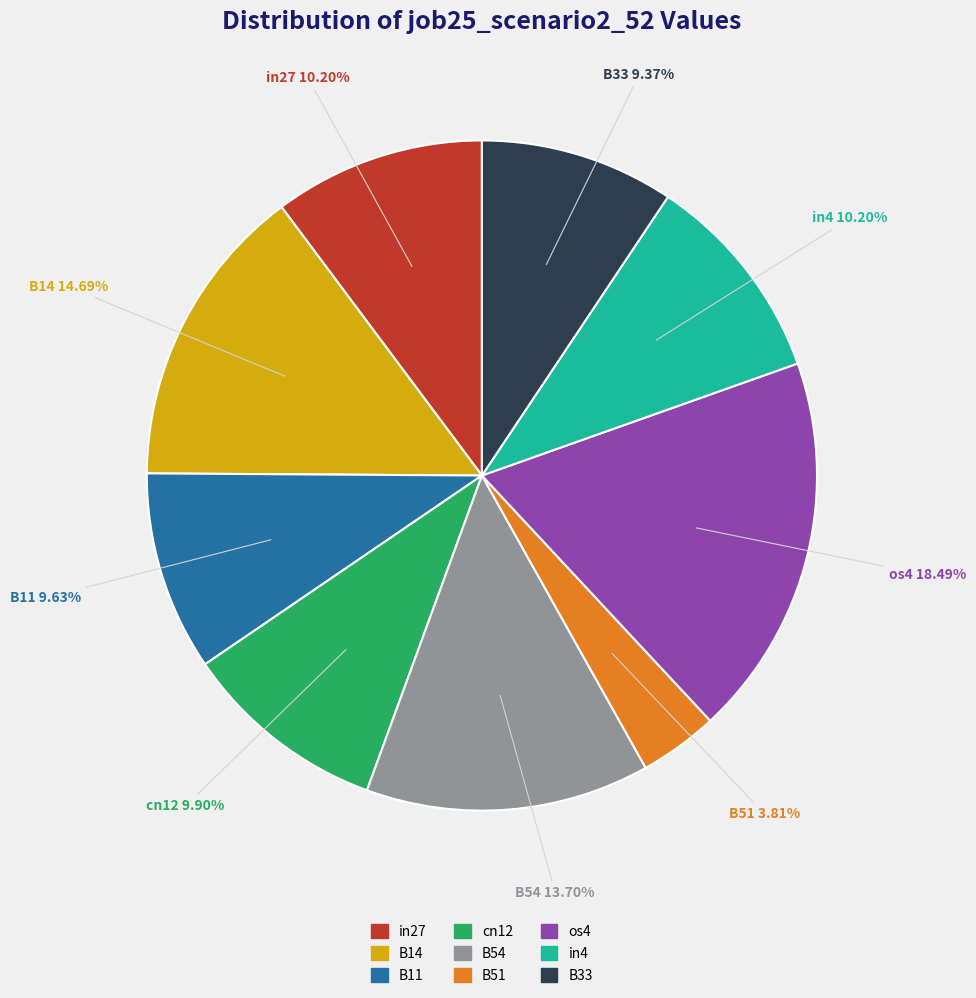

The B14 slice represents 23% of the pie. True or false?

False